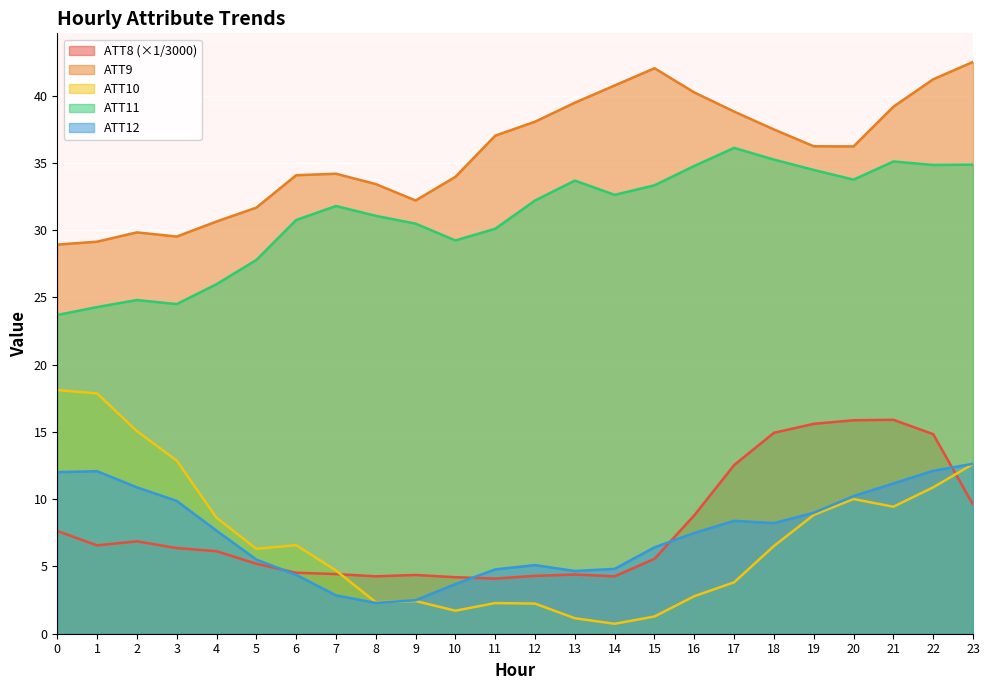

What is the difference between the ATT12 values at 22 and 10?

8.4